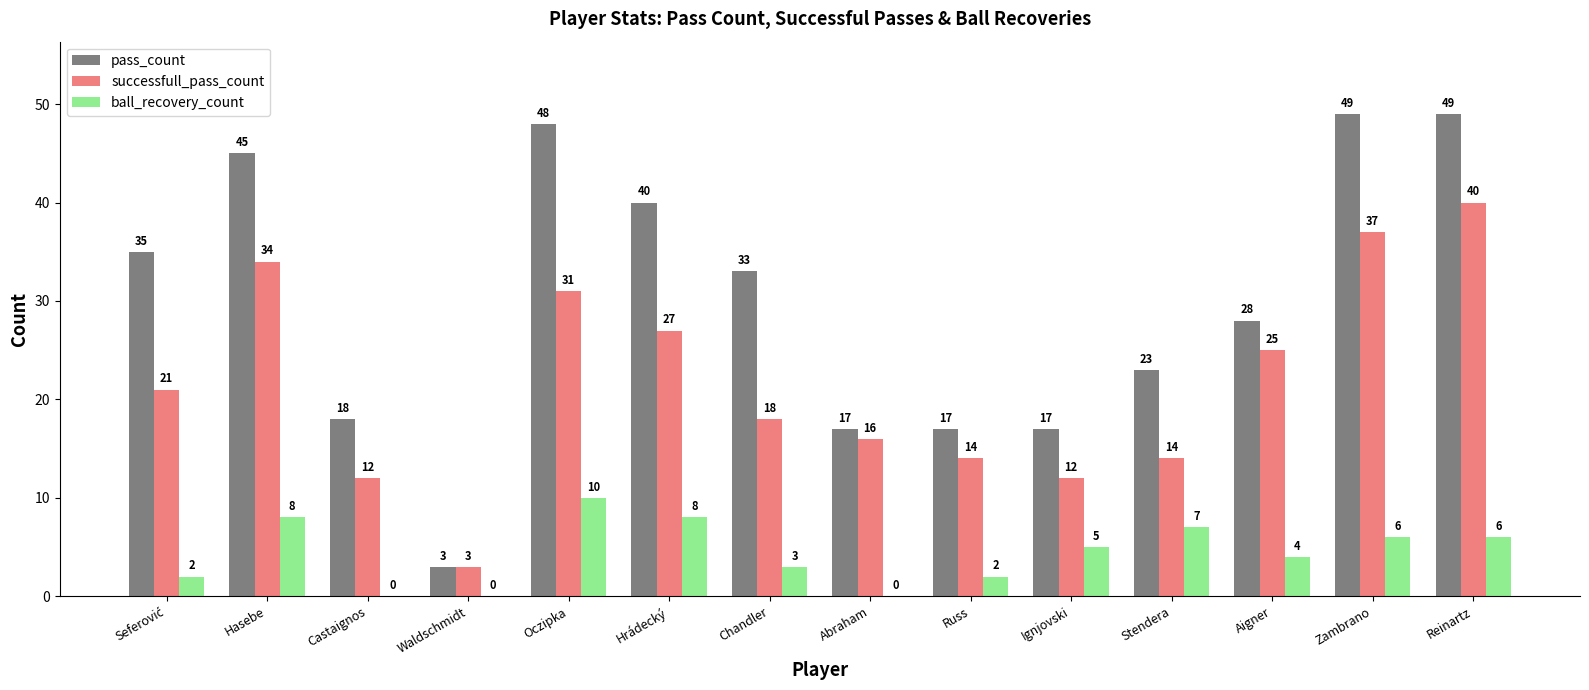

What is the difference between the pass_count values at Chandler and Castaignos?

15